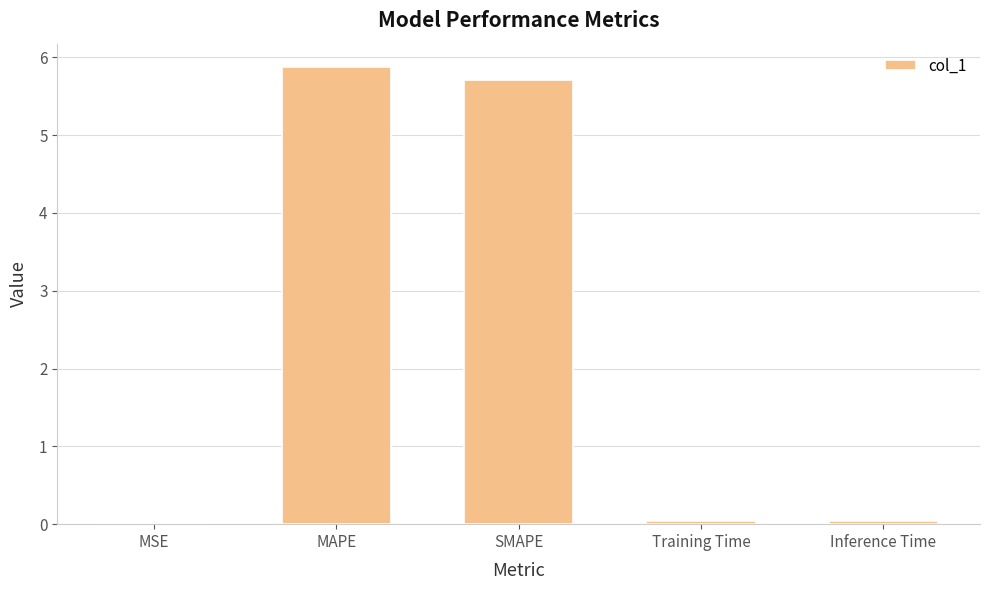

True or false: the data shows 0.0 at Training Time.

True